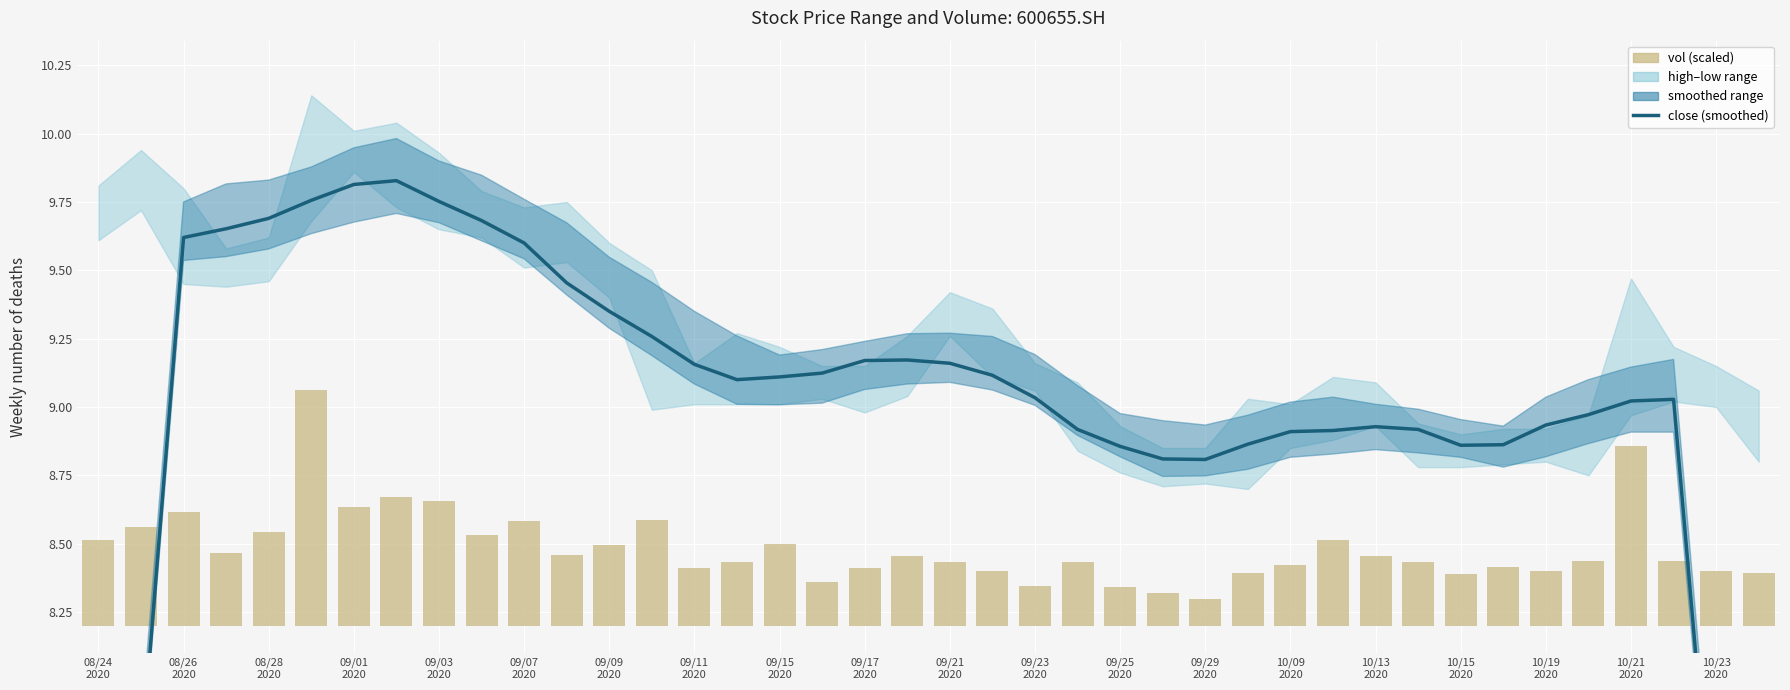

Is the value of vol (scaled) at 37 greater than the value of close (smoothed) at 24?

No